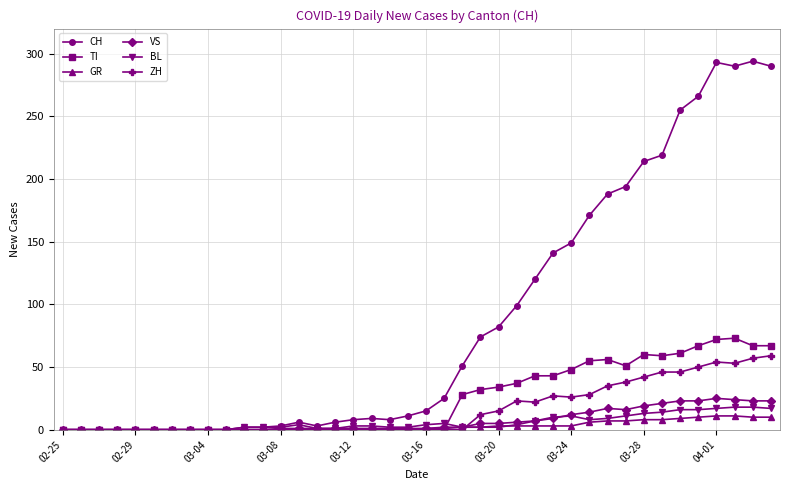

At how many categories does at least one series exceed 250?

6